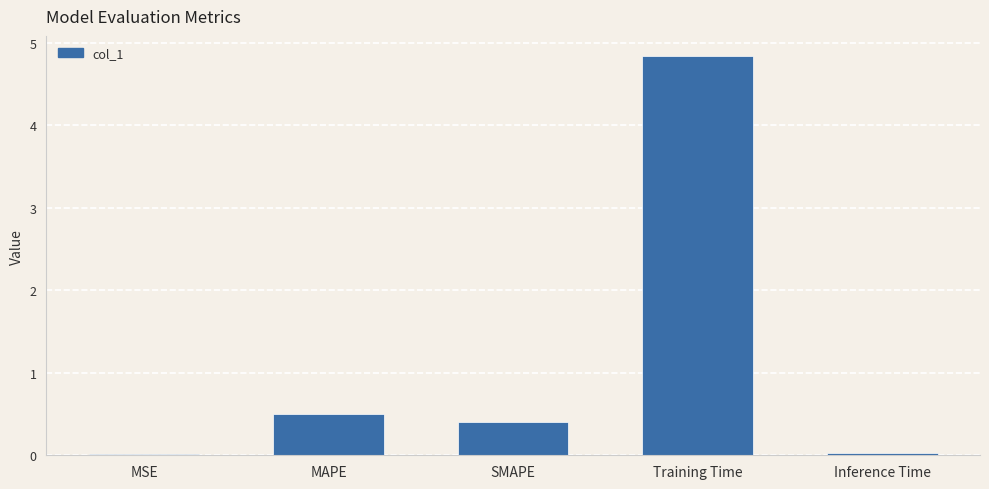

What is the approximate value at MAPE?

0.5